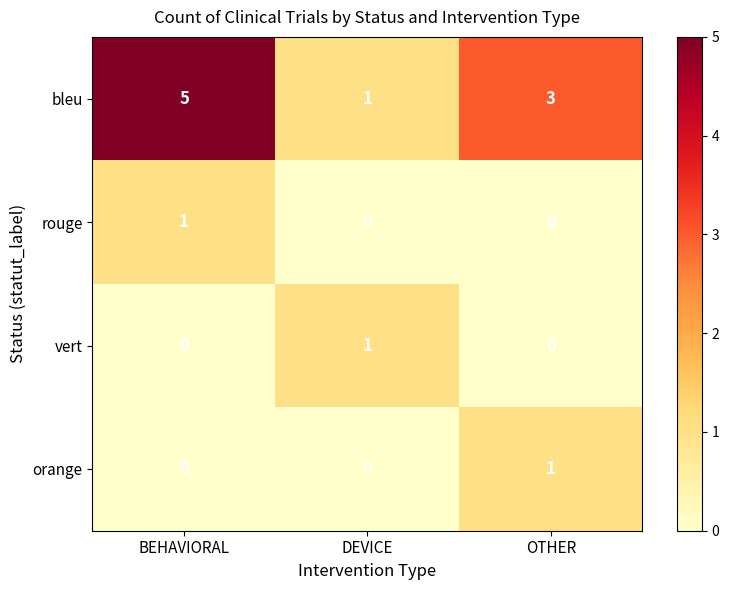

At how many categories does at least one series exceed 4?

1